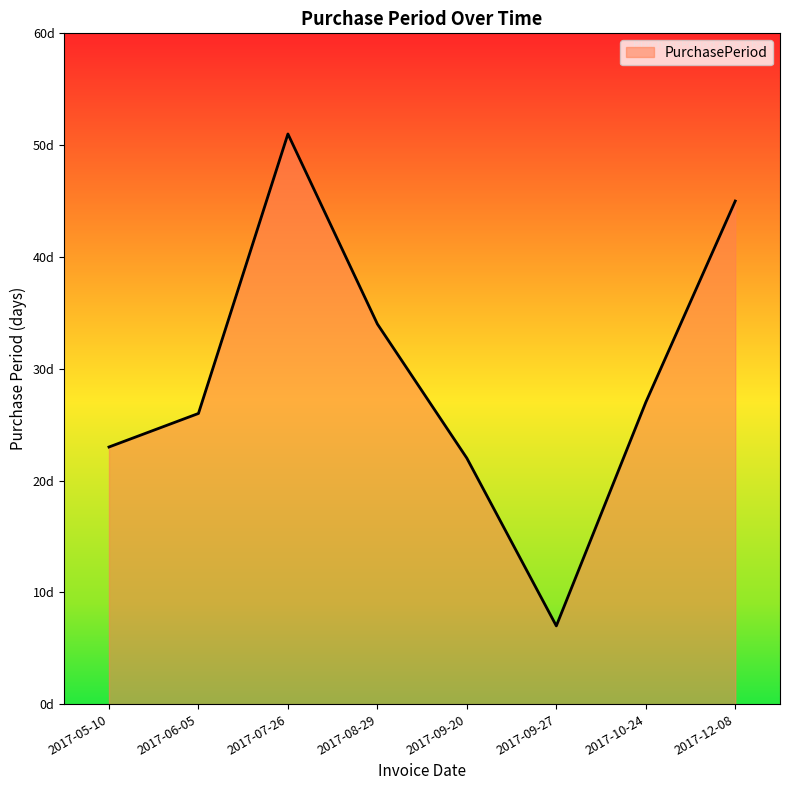

What is the label of the 5th point from the right?

2017-08-29